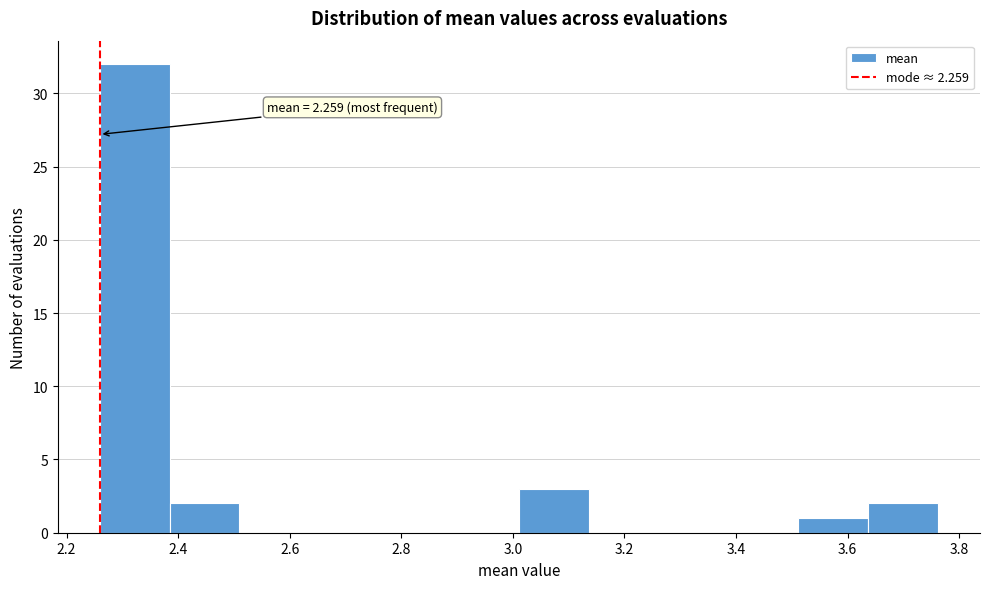

Which range on the x-axis has the tallest bar?

2.26 to 2.38